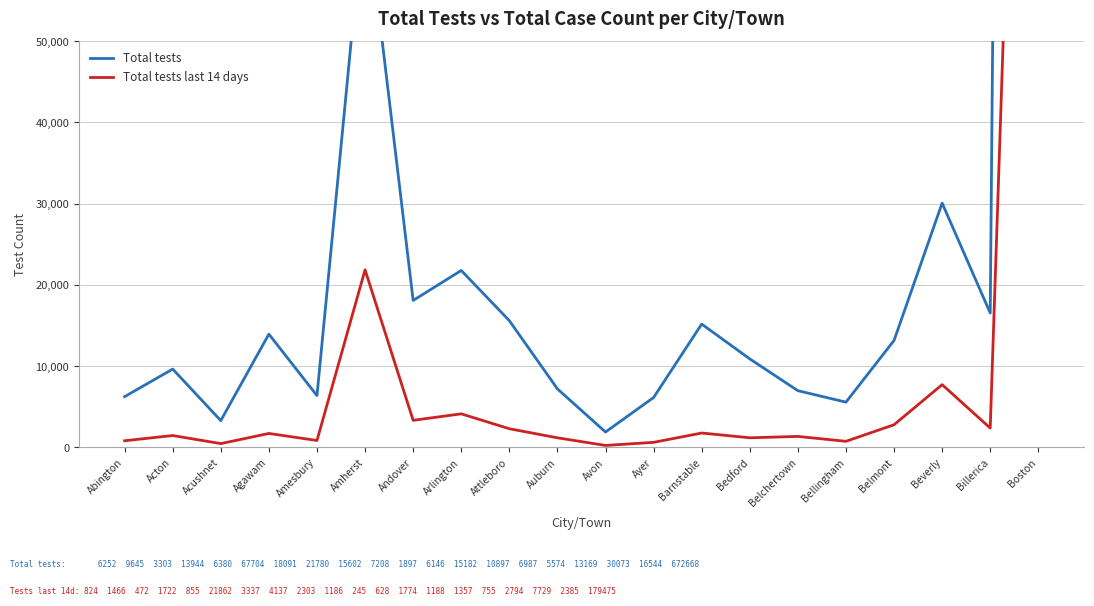

The value of Total tests last 14 days at Beverly is 7729. True or false?

True